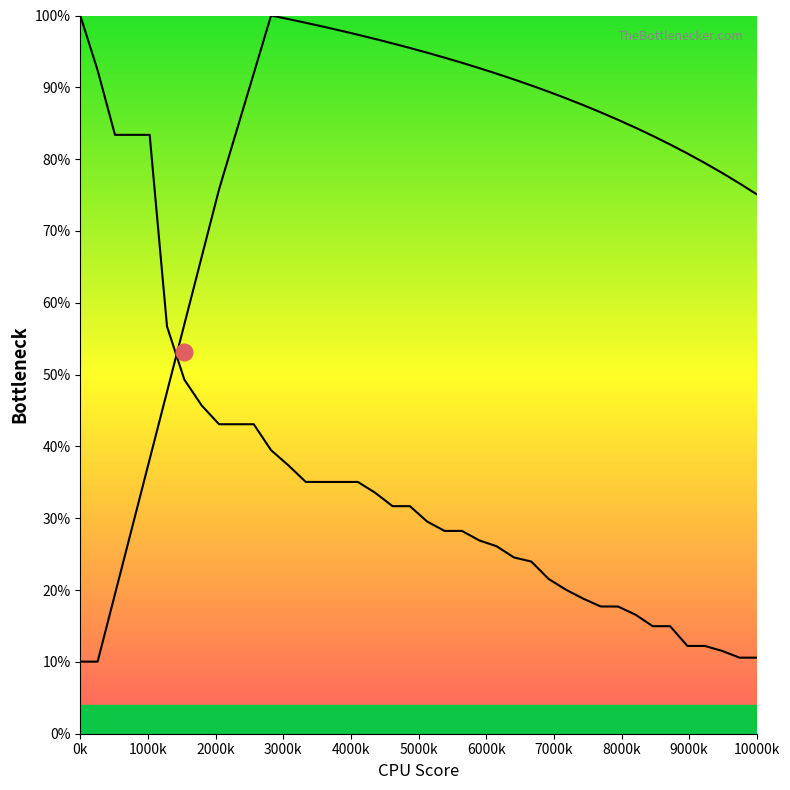

Reading left to right, extract all data points from this chart.

col_1: 10.0	10.0	19.4	28.8	38.2	47.6	57.0	66.4	75.8	83.9	91.9	100.0	99.5	99.0	98.5	97.9	97.3	96.7	96.1	95.5	94.8	94.1	93.4	92.7	91.9	91.1	90.3	89.4	88.5	87.5	86.5	85.5	84.4	83.2	82.0	80.8	79.5	78.1	76.6	75.1
col_3: 100.0	92.4	83.4	83.4	83.4	56.7	49.3	45.7	43.1	43.1	43.1	39.5	37.4	35.1	35.1	35.1	35.1	33.5	31.7	31.7	29.5	28.2	28.2	26.9	26.1	24.5	24.0	21.5	20.0	18.8	17.7	17.7	16.6	15.0	15.0	12.2	12.2	11.5	10.6	10.6